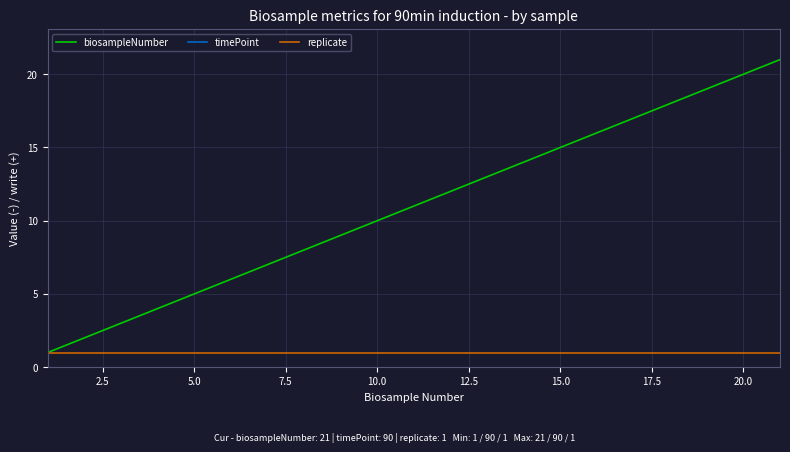

The biosampleNumber series shows 20 at 20.0. True or false?

True